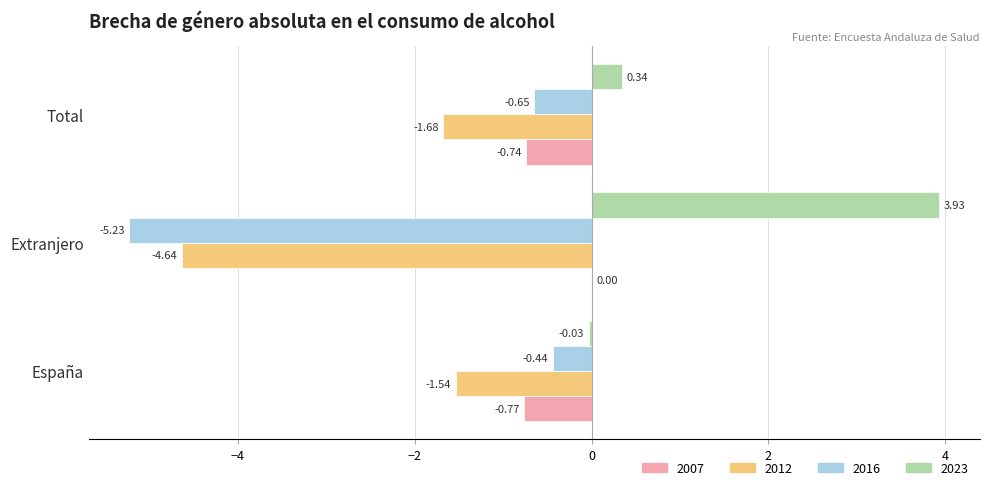

How many distinct data groups are displayed?

4